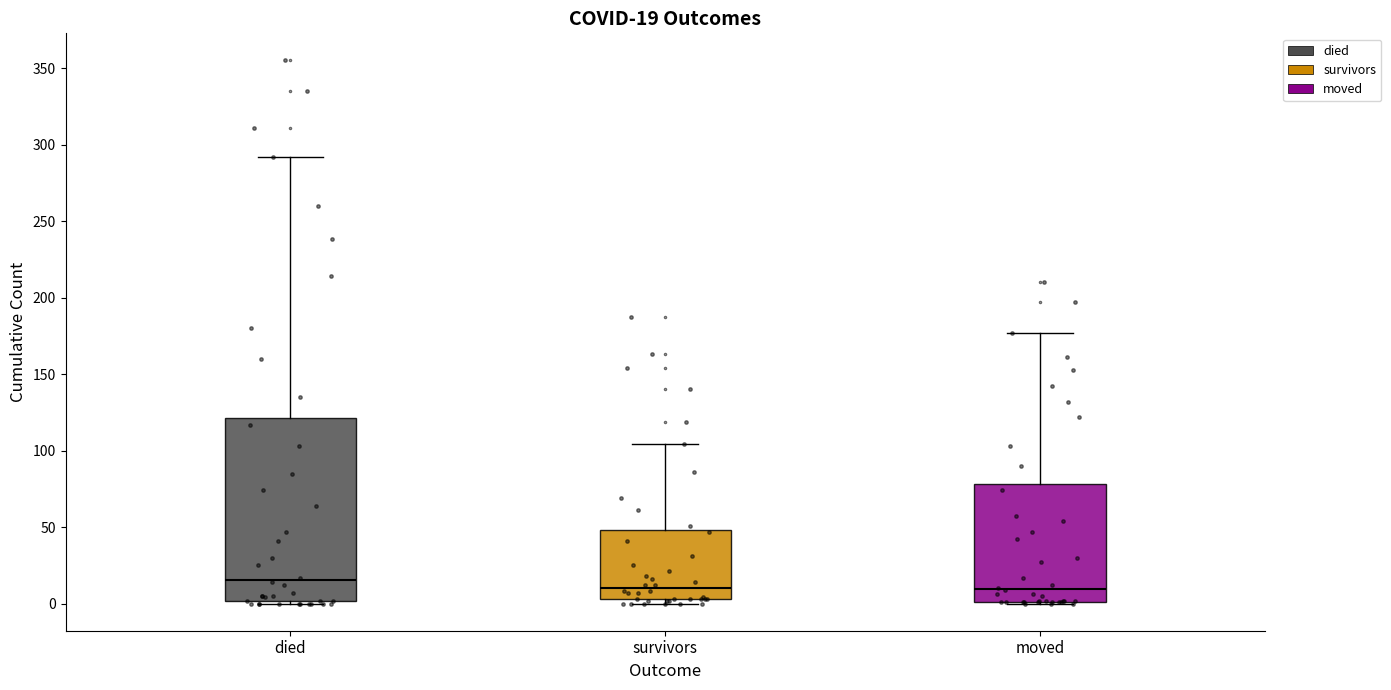

Which box is the tallest, from its lower edge to its upper edge?

died